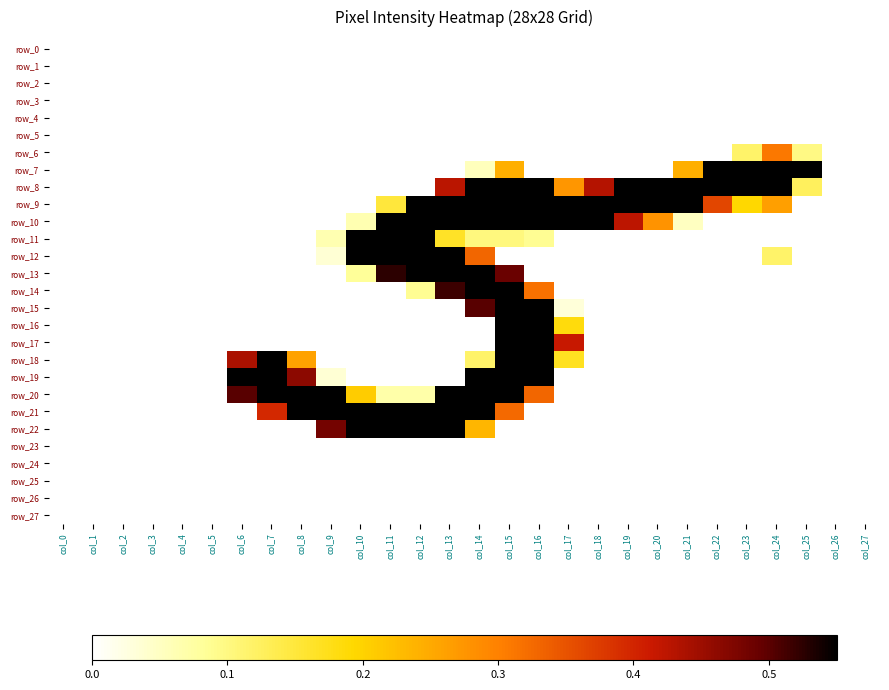

Reading right to left, extract all data points from this chart.

row_0: col_27=0.0	col_26=0.0	col_25=0.0	col_24=0.0	col_23=0.0	col_22=0.0	col_21=0.0	col_20=0.0	col_19=0.0	col_18=0.0	col_17=0.0	col_16=0.0	col_15=0.0	col_14=0.0	col_13=0.0	col_12=0.0	col_11=0.0	col_10=0.0	col_9=0.0	col_8=0.0	col_7=0.0	col_6=0.0	col_5=0.0	col_4=0.0	col_3=0.0	col_2=0.0	col_1=0.0	col_0=0.0
row_1: col_27=0.0	col_26=0.0	col_25=0.0	col_24=0.0	col_23=0.0	col_22=0.0	col_21=0.0	col_20=0.0	col_19=0.0	col_18=0.0	col_17=0.0	col_16=0.0	col_15=0.0	col_14=0.0	col_13=0.0	col_12=0.0	col_11=0.0	col_10=0.0	col_9=0.0	col_8=0.0	col_7=0.0	col_6=0.0	col_5=0.0	col_4=0.0	col_3=0.0	col_2=0.0	col_1=0.0	col_0=0.0
row_2: col_27=0.0	col_26=0.0	col_25=0.0	col_24=0.0	col_23=0.0	col_22=0.0	col_21=0.0	col_20=0.0	col_19=0.0	col_18=0.0	col_17=0.0	col_16=0.0	col_15=0.0	col_14=0.0	col_13=0.0	col_12=0.0	col_11=0.0	col_10=0.0	col_9=0.0	col_8=0.0	col_7=0.0	col_6=0.0	col_5=0.0	col_4=0.0	col_3=0.0	col_2=0.0	col_1=0.0	col_0=0.0
row_3: col_27=0.0	col_26=0.0	col_25=0.0	col_24=0.0	col_23=0.0	col_22=0.0	col_21=0.0	col_20=0.0	col_19=0.0	col_18=0.0	col_17=0.0	col_16=0.0	col_15=0.0	col_14=0.0	col_13=0.0	col_12=0.0	col_11=0.0	col_10=0.0	col_9=0.0	col_8=0.0	col_7=0.0	col_6=0.0	col_5=0.0	col_4=0.0	col_3=0.0	col_2=0.0	col_1=0.0	col_0=0.0
row_4: col_27=0.0	col_26=0.0	col_25=0.0	col_24=0.0	col_23=0.0	col_22=0.0	col_21=0.0	col_20=0.0	col_19=0.0	col_18=0.0	col_17=0.0	col_16=0.0	col_15=0.0	col_14=0.0	col_13=0.0	col_12=0.0	col_11=0.0	col_10=0.0	col_9=0.0	col_8=0.0	col_7=0.0	col_6=0.0	col_5=0.0	col_4=0.0	col_3=0.0	col_2=0.0	col_1=0.0	col_0=0.0
row_5: col_27=0.0	col_26=0.0	col_25=0.0	col_24=0.0	col_23=0.0	col_22=0.0	col_21=0.0	col_20=0.0	col_19=0.0	col_18=0.0	col_17=0.0	col_16=0.0	col_15=0.0	col_14=0.0	col_13=0.0	col_12=0.0	col_11=0.0	col_10=0.0	col_9=0.0	col_8=0.0	col_7=0.0	col_6=0.0	col_5=0.0	col_4=0.0	col_3=0.0	col_2=0.0	col_1=0.0	col_0=0.0
row_6: col_27=0.0	col_26=0.0	col_25=0.1	col_24=0.3	col_23=0.1	col_22=0.0	col_21=0.0	col_20=0.0	col_19=0.0	col_18=0.0	col_17=0.0	col_16=0.0	col_15=0.0	col_14=0.0	col_13=0.0	col_12=0.0	col_11=0.0	col_10=0.0	col_9=0.0	col_8=0.0	col_7=0.0	col_6=0.0	col_5=0.0	col_4=0.0	col_3=0.0	col_2=0.0	col_1=0.0	col_0=0.0
row_7: col_27=0.0	col_26=0.0	col_25=0.5	col_24=1.0	col_23=1.0	col_22=0.8	col_21=0.2	col_20=0.0	col_19=0.0	col_18=0.0	col_17=0.0	col_16=0.0	col_15=0.2	col_14=0.1	col_13=0.0	col_12=0.0	col_11=0.0	col_10=0.0	col_9=0.0	col_8=0.0	col_7=0.0	col_6=0.0	col_5=0.0	col_4=0.0	col_3=0.0	col_2=0.0	col_1=0.0	col_0=0.0
row_8: col_27=0.0	col_26=0.0	col_25=0.1	col_24=0.9	col_23=1.0	col_22=1.0	col_21=1.0	col_20=0.9	col_19=0.8	col_18=0.4	col_17=0.3	col_16=0.6	col_15=1.0	col_14=0.9	col_13=0.4	col_12=0.0	col_11=0.0	col_10=0.0	col_9=0.0	col_8=0.0	col_7=0.0	col_6=0.0	col_5=0.0	col_4=0.0	col_3=0.0	col_2=0.0	col_1=0.0	col_0=0.0
row_9: col_27=0.0	col_26=0.0	col_25=0.0	col_24=0.3	col_23=0.2	col_22=0.4	col_21=0.9	col_20=1.0	col_19=1.0	col_18=1.0	col_17=1.0	col_16=1.0	col_15=1.0	col_14=1.0	col_13=1.0	col_12=0.7	col_11=0.1	col_10=0.0	col_9=0.0	col_8=0.0	col_7=0.0	col_6=0.0	col_5=0.0	col_4=0.0	col_3=0.0	col_2=0.0	col_1=0.0	col_0=0.0
row_10: col_27=0.0	col_26=0.0	col_25=0.0	col_24=0.0	col_23=0.0	col_22=0.0	col_21=0.1	col_20=0.3	col_19=0.4	col_18=0.7	col_17=0.8	col_16=1.0	col_15=1.0	col_14=1.0	col_13=1.0	col_12=1.0	col_11=0.8	col_10=0.1	col_9=0.0	col_8=0.0	col_7=0.0	col_6=0.0	col_5=0.0	col_4=0.0	col_3=0.0	col_2=0.0	col_1=0.0	col_0=0.0
row_11: col_27=0.0	col_26=0.0	col_25=0.0	col_24=0.0	col_23=0.0	col_22=0.0	col_21=0.0	col_20=0.0	col_19=0.0	col_18=0.0	col_17=0.0	col_16=0.1	col_15=0.1	col_14=0.1	col_13=0.2	col_12=0.9	col_11=1.0	col_10=0.8	col_9=0.1	col_8=0.0	col_7=0.0	col_6=0.0	col_5=0.0	col_4=0.0	col_3=0.0	col_2=0.0	col_1=0.0	col_0=0.0
row_12: col_27=0.0	col_26=0.0	col_25=0.0	col_24=0.1	col_23=0.0	col_22=0.0	col_21=0.0	col_20=0.0	col_19=0.0	col_18=0.0	col_17=0.0	col_16=0.0	col_15=0.0	col_14=0.3	col_13=0.8	col_12=1.0	col_11=1.0	col_10=0.9	col_9=0.0	col_8=0.0	col_7=0.0	col_6=0.0	col_5=0.0	col_4=0.0	col_3=0.0	col_2=0.0	col_1=0.0	col_0=0.0
row_13: col_27=0.0	col_26=0.0	col_25=0.0	col_24=0.0	col_23=0.0	col_22=0.0	col_21=0.0	col_20=0.0	col_19=0.0	col_18=0.0	col_17=0.0	col_16=0.0	col_15=0.5	col_14=1.0	col_13=1.0	col_12=0.9	col_11=0.5	col_10=0.1	col_9=0.0	col_8=0.0	col_7=0.0	col_6=0.0	col_5=0.0	col_4=0.0	col_3=0.0	col_2=0.0	col_1=0.0	col_0=0.0
row_14: col_27=0.0	col_26=0.0	col_25=0.0	col_24=0.0	col_23=0.0	col_22=0.0	col_21=0.0	col_20=0.0	col_19=0.0	col_18=0.0	col_17=0.0	col_16=0.3	col_15=1.0	col_14=1.0	col_13=0.5	col_12=0.1	col_11=0.0	col_10=0.0	col_9=0.0	col_8=0.0	col_7=0.0	col_6=0.0	col_5=0.0	col_4=0.0	col_3=0.0	col_2=0.0	col_1=0.0	col_0=0.0
row_15: col_27=0.0	col_26=0.0	col_25=0.0	col_24=0.0	col_23=0.0	col_22=0.0	col_21=0.0	col_20=0.0	col_19=0.0	col_18=0.0	col_17=0.0	col_16=0.8	col_15=0.9	col_14=0.5	col_13=0.0	col_12=0.0	col_11=0.0	col_10=0.0	col_9=0.0	col_8=0.0	col_7=0.0	col_6=0.0	col_5=0.0	col_4=0.0	col_3=0.0	col_2=0.0	col_1=0.0	col_0=0.0
row_16: col_27=0.0	col_26=0.0	col_25=0.0	col_24=0.0	col_23=0.0	col_22=0.0	col_21=0.0	col_20=0.0	col_19=0.0	col_18=0.0	col_17=0.2	col_16=1.0	col_15=0.7	col_14=0.0	col_13=0.0	col_12=0.0	col_11=0.0	col_10=0.0	col_9=0.0	col_8=0.0	col_7=0.0	col_6=0.0	col_5=0.0	col_4=0.0	col_3=0.0	col_2=0.0	col_1=0.0	col_0=0.0
row_17: col_27=0.0	col_26=0.0	col_25=0.0	col_24=0.0	col_23=0.0	col_22=0.0	col_21=0.0	col_20=0.0	col_19=0.0	col_18=0.0	col_17=0.4	col_16=1.0	col_15=0.6	col_14=0.0	col_13=0.0	col_12=0.0	col_11=0.0	col_10=0.0	col_9=0.0	col_8=0.0	col_7=0.0	col_6=0.0	col_5=0.0	col_4=0.0	col_3=0.0	col_2=0.0	col_1=0.0	col_0=0.0
row_18: col_27=0.0	col_26=0.0	col_25=0.0	col_24=0.0	col_23=0.0	col_22=0.0	col_21=0.0	col_20=0.0	col_19=0.0	col_18=0.0	col_17=0.2	col_16=0.9	col_15=0.9	col_14=0.1	col_13=0.0	col_12=0.0	col_11=0.0	col_10=0.0	col_9=0.0	col_8=0.3	col_7=0.8	col_6=0.4	col_5=0.0	col_4=0.0	col_3=0.0	col_2=0.0	col_1=0.0	col_0=0.0
row_19: col_27=0.0	col_26=0.0	col_25=0.0	col_24=0.0	col_23=0.0	col_22=0.0	col_21=0.0	col_20=0.0	col_19=0.0	col_18=0.0	col_17=0.0	col_16=0.7	col_15=1.0	col_14=0.6	col_13=0.0	col_12=0.0	col_11=0.0	col_10=0.0	col_9=0.0	col_8=0.5	col_7=1.0	col_6=0.9	col_5=0.0	col_4=0.0	col_3=0.0	col_2=0.0	col_1=0.0	col_0=0.0
row_20: col_27=0.0	col_26=0.0	col_25=0.0	col_24=0.0	col_23=0.0	col_22=0.0	col_21=0.0	col_20=0.0	col_19=0.0	col_18=0.0	col_17=0.0	col_16=0.3	col_15=1.0	col_14=1.0	col_13=0.6	col_12=0.1	col_11=0.1	col_10=0.2	col_9=0.6	col_8=1.0	col_7=1.0	col_6=0.5	col_5=0.0	col_4=0.0	col_3=0.0	col_2=0.0	col_1=0.0	col_0=0.0
row_21: col_27=0.0	col_26=0.0	col_25=0.0	col_24=0.0	col_23=0.0	col_22=0.0	col_21=0.0	col_20=0.0	col_19=0.0	col_18=0.0	col_17=0.0	col_16=0.0	col_15=0.3	col_14=1.0	col_13=1.0	col_12=1.0	col_11=1.0	col_10=1.0	col_9=1.0	col_8=0.8	col_7=0.4	col_6=0.0	col_5=0.0	col_4=0.0	col_3=0.0	col_2=0.0	col_1=0.0	col_0=0.0
row_22: col_27=0.0	col_26=0.0	col_25=0.0	col_24=0.0	col_23=0.0	col_22=0.0	col_21=0.0	col_20=0.0	col_19=0.0	col_18=0.0	col_17=0.0	col_16=0.0	col_15=0.0	col_14=0.2	col_13=0.6	col_12=0.9	col_11=0.7	col_10=0.6	col_9=0.5	col_8=0.0	col_7=0.0	col_6=0.0	col_5=0.0	col_4=0.0	col_3=0.0	col_2=0.0	col_1=0.0	col_0=0.0
row_23: col_27=0.0	col_26=0.0	col_25=0.0	col_24=0.0	col_23=0.0	col_22=0.0	col_21=0.0	col_20=0.0	col_19=0.0	col_18=0.0	col_17=0.0	col_16=0.0	col_15=0.0	col_14=0.0	col_13=0.0	col_12=0.0	col_11=0.0	col_10=0.0	col_9=0.0	col_8=0.0	col_7=0.0	col_6=0.0	col_5=0.0	col_4=0.0	col_3=0.0	col_2=0.0	col_1=0.0	col_0=0.0
row_24: col_27=0.0	col_26=0.0	col_25=0.0	col_24=0.0	col_23=0.0	col_22=0.0	col_21=0.0	col_20=0.0	col_19=0.0	col_18=0.0	col_17=0.0	col_16=0.0	col_15=0.0	col_14=0.0	col_13=0.0	col_12=0.0	col_11=0.0	col_10=0.0	col_9=0.0	col_8=0.0	col_7=0.0	col_6=0.0	col_5=0.0	col_4=0.0	col_3=0.0	col_2=0.0	col_1=0.0	col_0=0.0
row_25: col_27=0.0	col_26=0.0	col_25=0.0	col_24=0.0	col_23=0.0	col_22=0.0	col_21=0.0	col_20=0.0	col_19=0.0	col_18=0.0	col_17=0.0	col_16=0.0	col_15=0.0	col_14=0.0	col_13=0.0	col_12=0.0	col_11=0.0	col_10=0.0	col_9=0.0	col_8=0.0	col_7=0.0	col_6=0.0	col_5=0.0	col_4=0.0	col_3=0.0	col_2=0.0	col_1=0.0	col_0=0.0
row_26: col_27=0.0	col_26=0.0	col_25=0.0	col_24=0.0	col_23=0.0	col_22=0.0	col_21=0.0	col_20=0.0	col_19=0.0	col_18=0.0	col_17=0.0	col_16=0.0	col_15=0.0	col_14=0.0	col_13=0.0	col_12=0.0	col_11=0.0	col_10=0.0	col_9=0.0	col_8=0.0	col_7=0.0	col_6=0.0	col_5=0.0	col_4=0.0	col_3=0.0	col_2=0.0	col_1=0.0	col_0=0.0
row_27: col_27=0.0	col_26=0.0	col_25=0.0	col_24=0.0	col_23=0.0	col_22=0.0	col_21=0.0	col_20=0.0	col_19=0.0	col_18=0.0	col_17=0.0	col_16=0.0	col_15=0.0	col_14=0.0	col_13=0.0	col_12=0.0	col_11=0.0	col_10=0.0	col_9=0.0	col_8=0.0	col_7=0.0	col_6=0.0	col_5=0.0	col_4=0.0	col_3=0.0	col_2=0.0	col_1=0.0	col_0=0.0